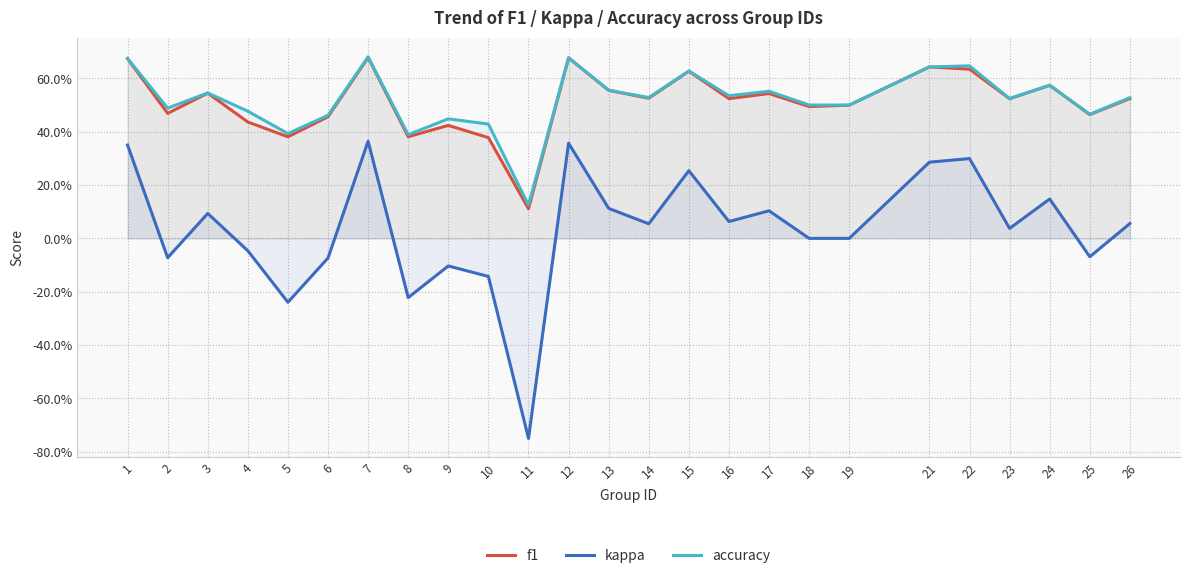

How many lines are shown in the chart?

3